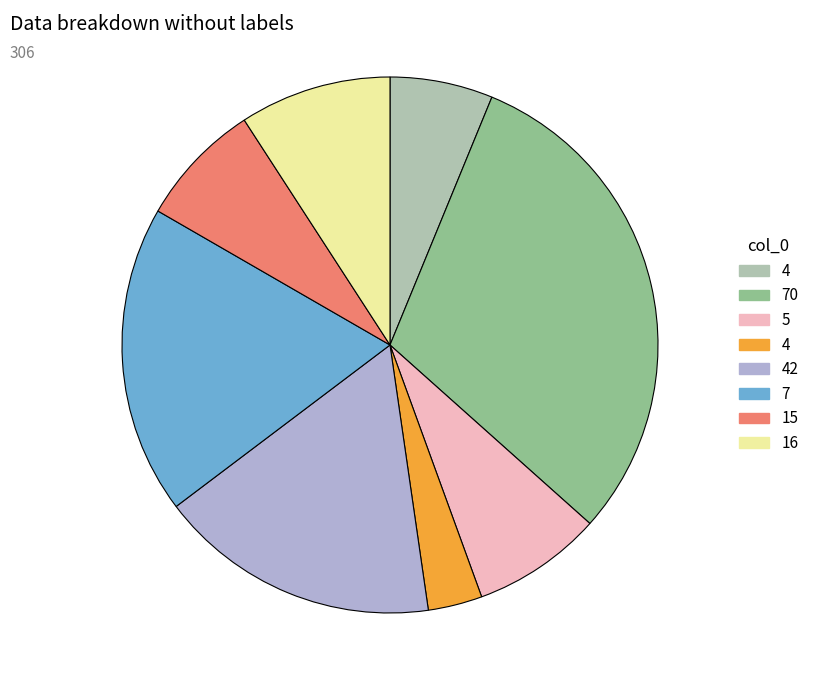

Does any single category account for the majority?

No